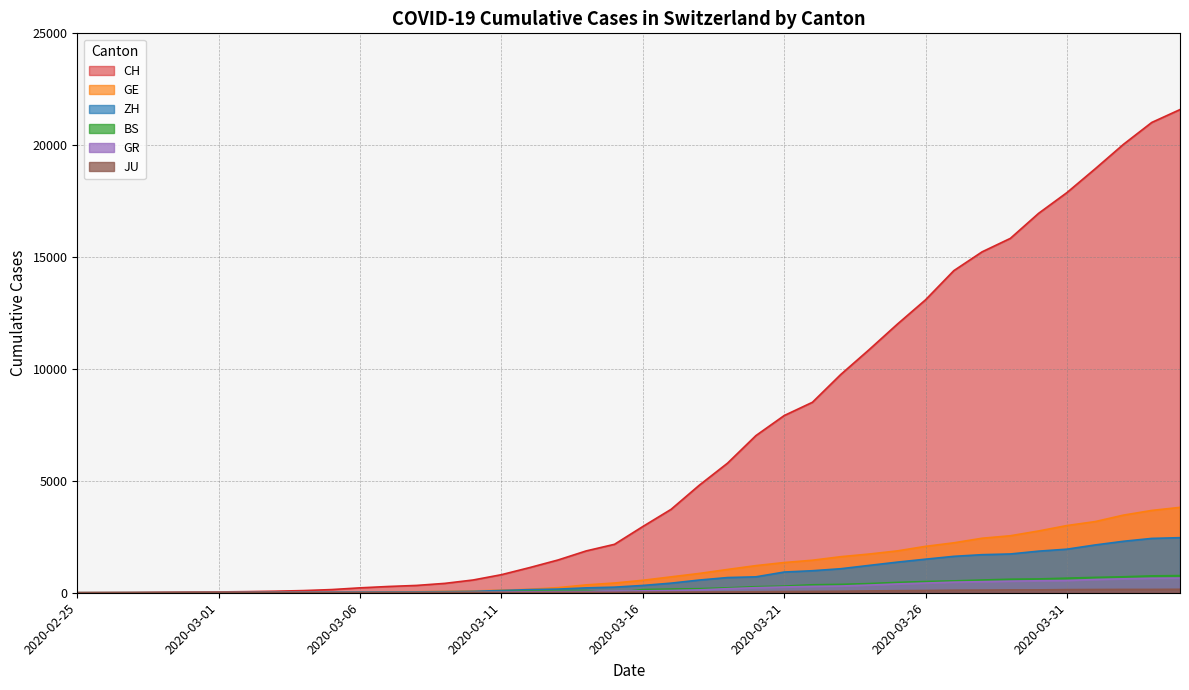

The CH series shows 4 at 2020-02-26. True or false?

True